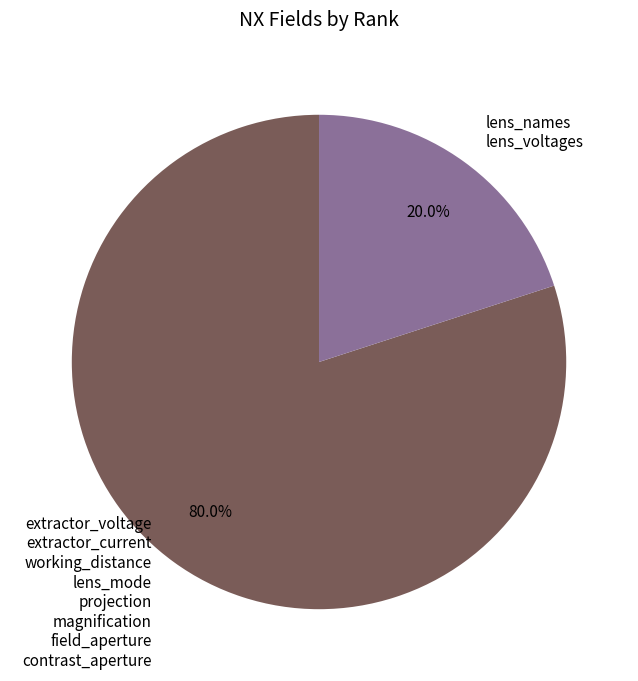

Does lens_names lens_voltages represent more than half of the total?

No